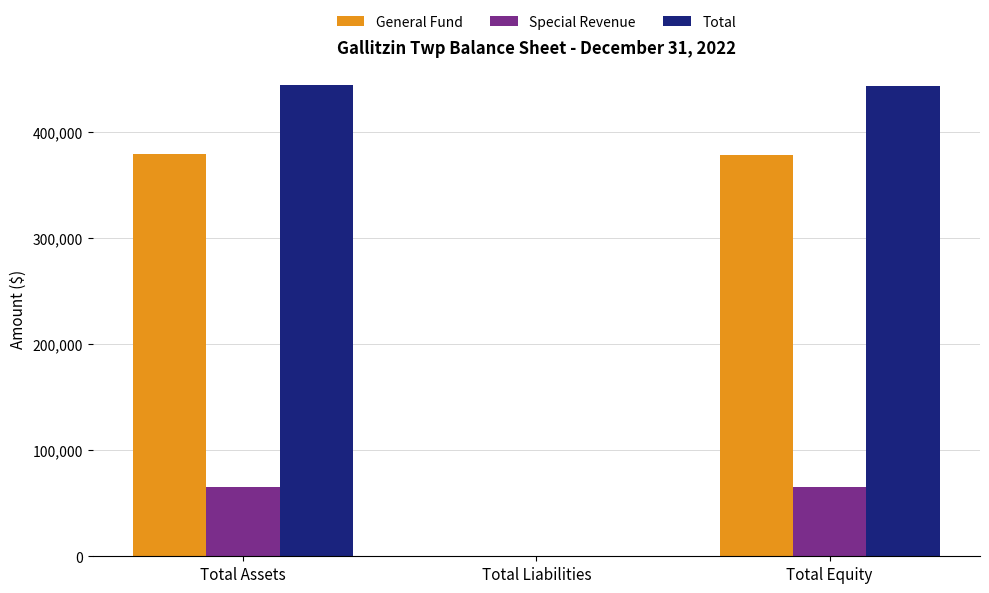

Read the Special Revenue value at Total Equity.

65042